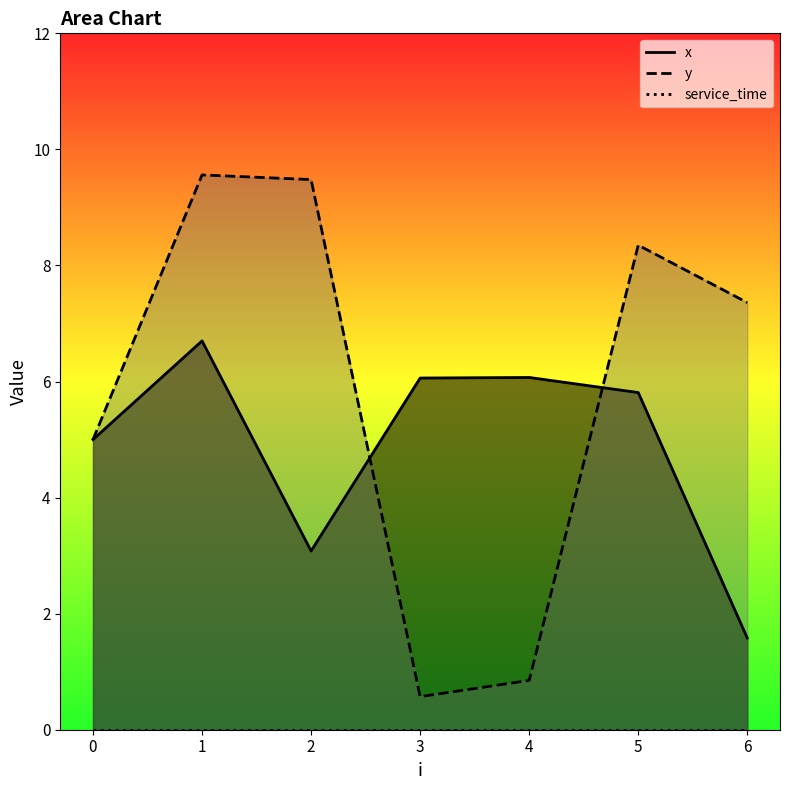

What is the lowest value of the x series?

1.6